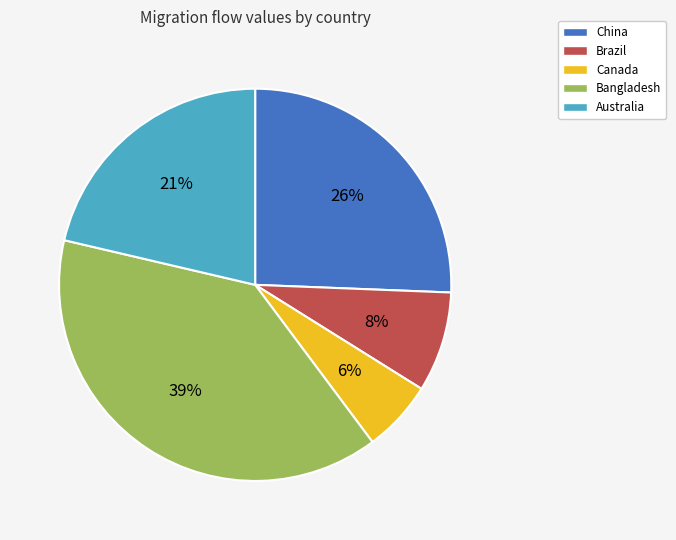

What is the largest slice in the pie chart?

Bangladesh